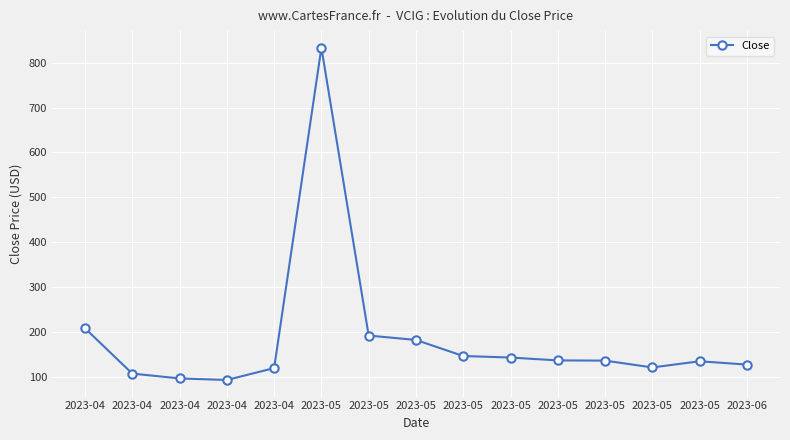

Reading left to right, what are all the values shown in this chart?

2023-04=208.2	2023-04=107.3	2023-04=96.5	2023-04=93.1	2023-04=119.6	2023-05=833.5	2023-05=192.1	2023-05=182.3	2023-05=146.5	2023-05=143.1	2023-05=136.7	2023-05=136.2	2023-05=121.0	2023-05=134.7	2023-06=127.4